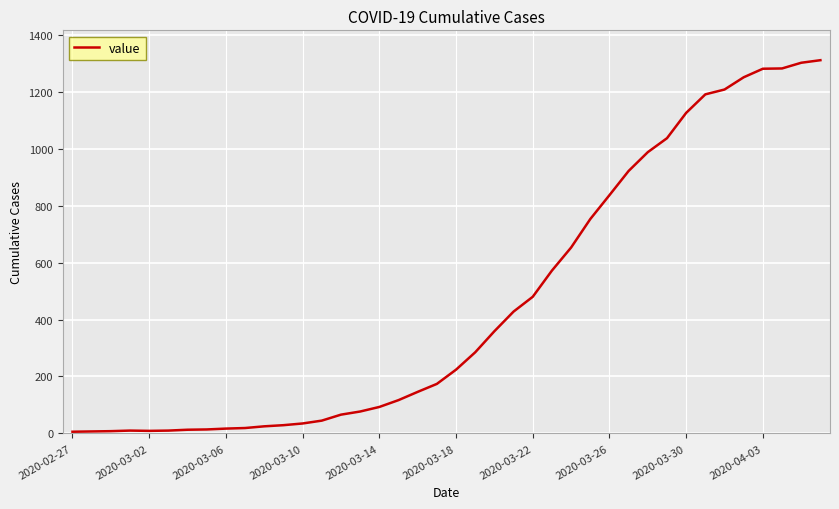

What is the maximum value shown in the chart?

1311